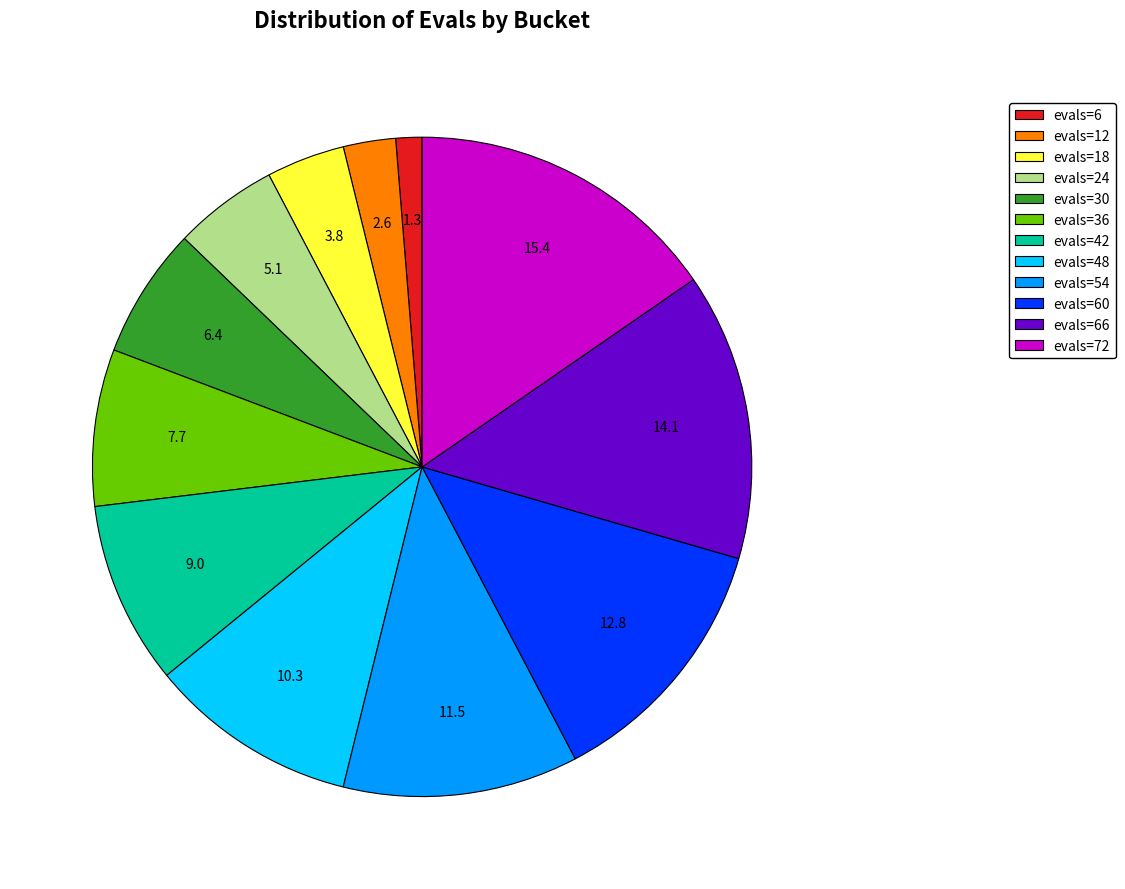

The evals=42 slice represents 9% of the pie. True or false?

True